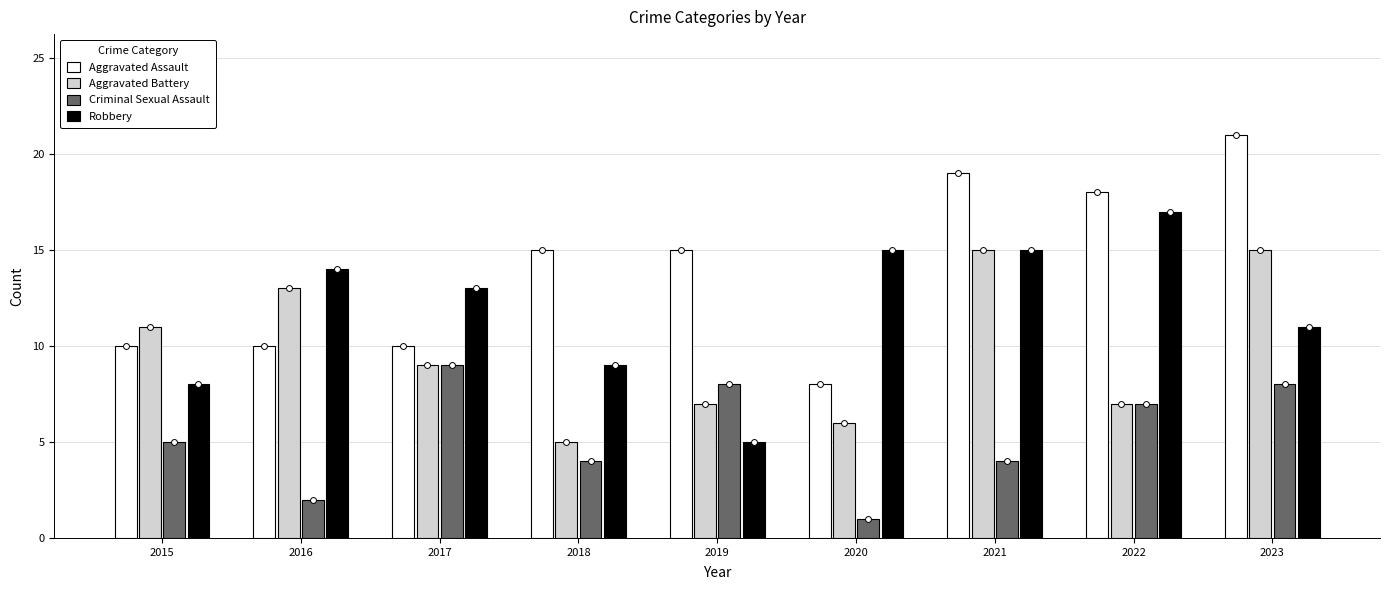

Which series contains the lowest Y value?

Criminal Sexual Assault